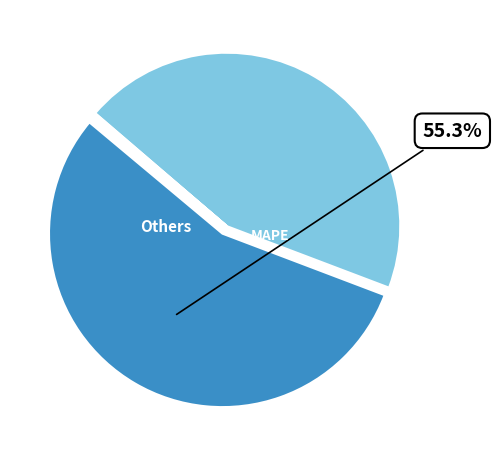

Is there a majority slice in this chart?

Yes